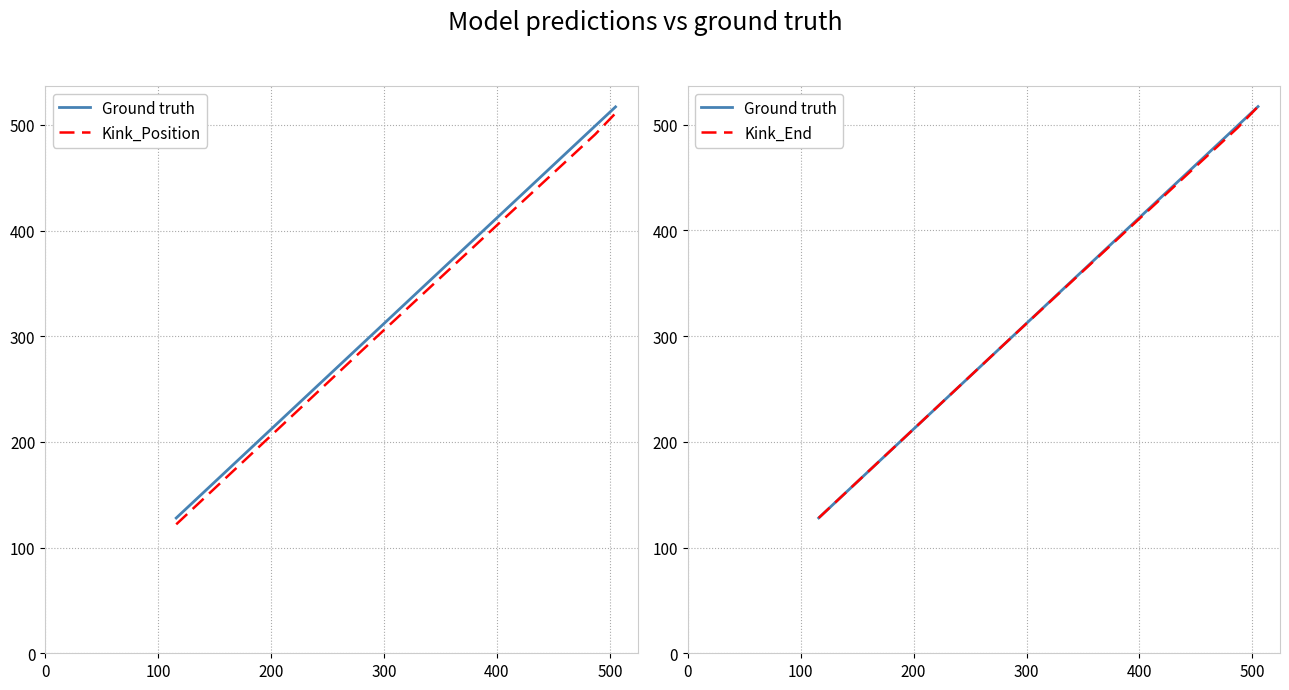

The Kink_Position series shows 255 at 300. True or false?

False